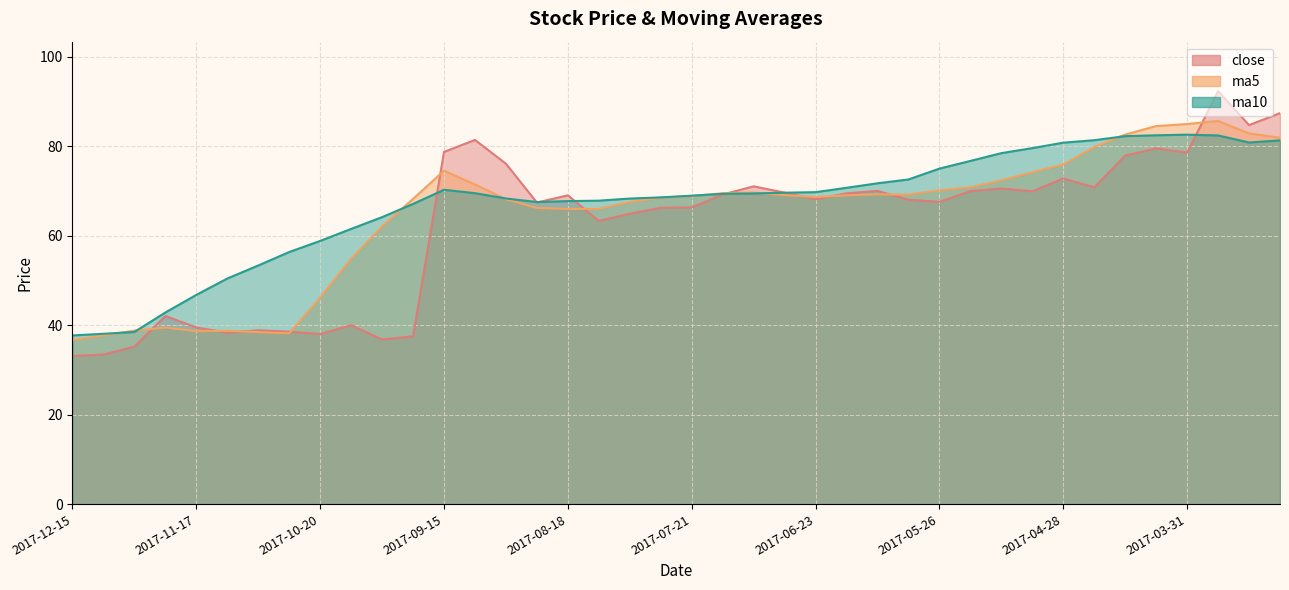

How many interior local peaks does the ma10 series have?

2